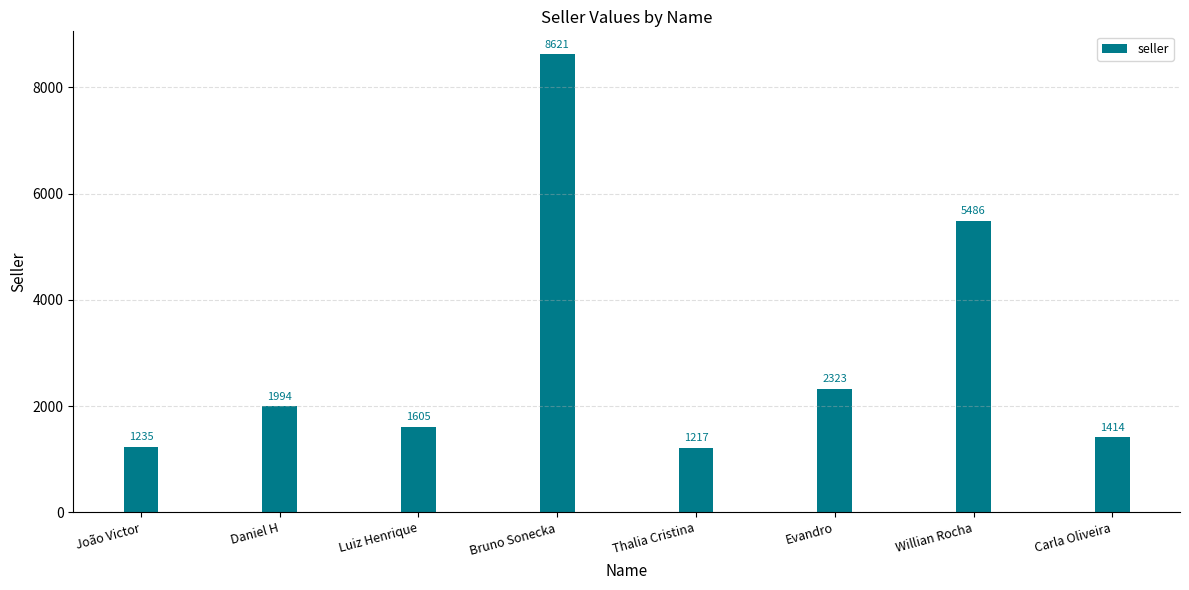

What is the label of the 2nd bar from the left?

Daniel H